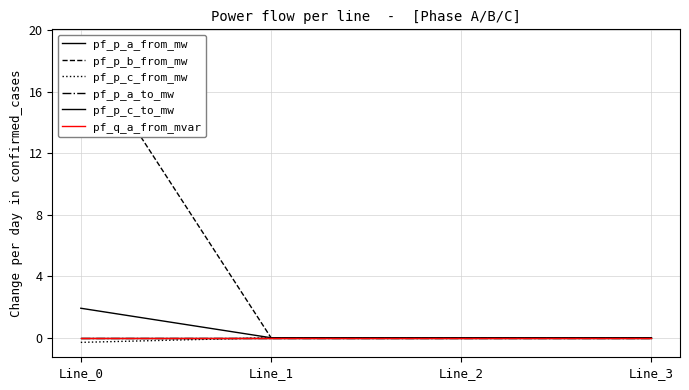

What is the total value across all series at Line_0?

20.7